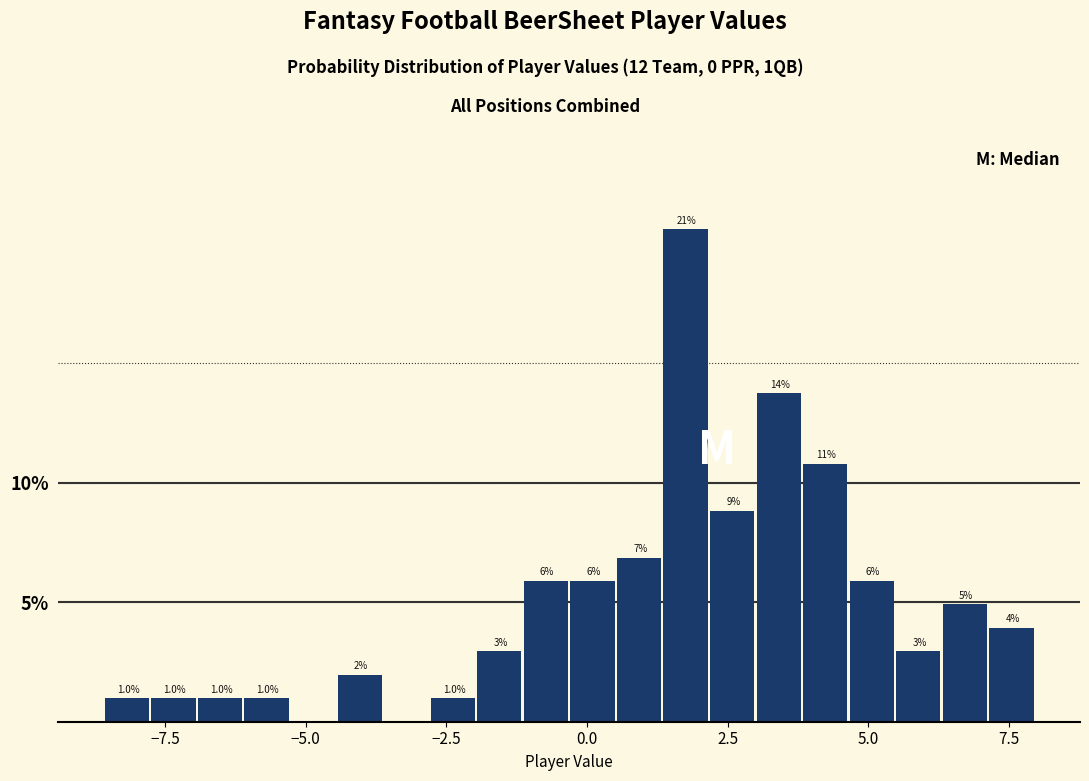

Around what value on the x-axis is the tallest bar? Give the approximate position of its centre, as read against the axis.

2.0